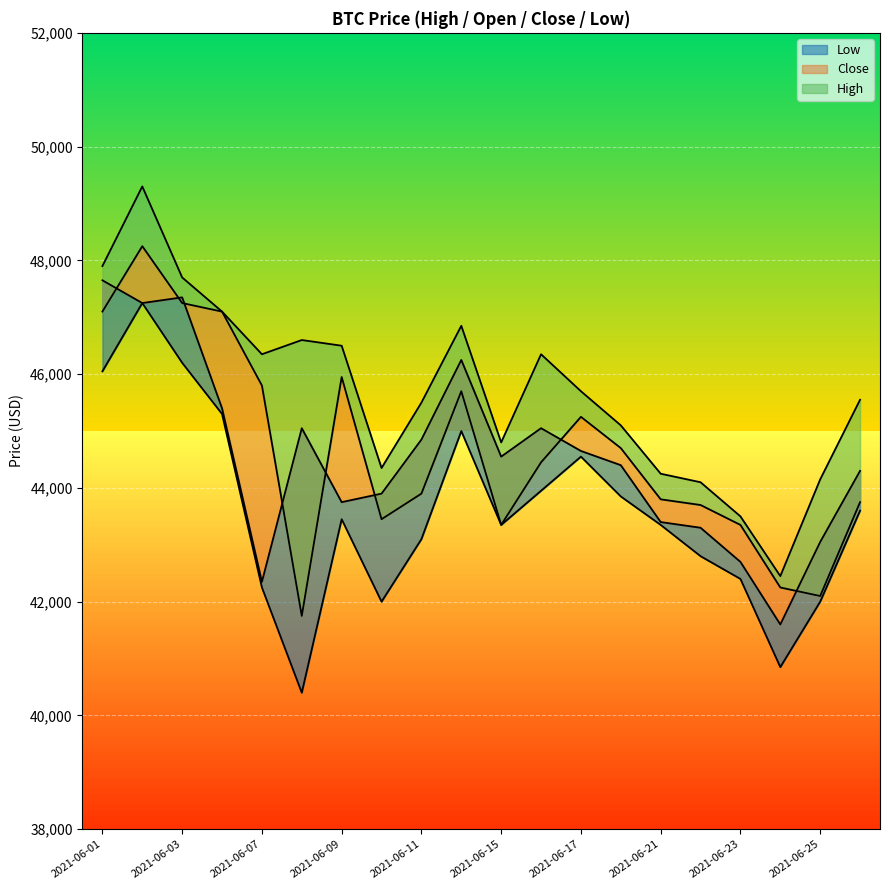

True or false: High and Open cross at least once.

False